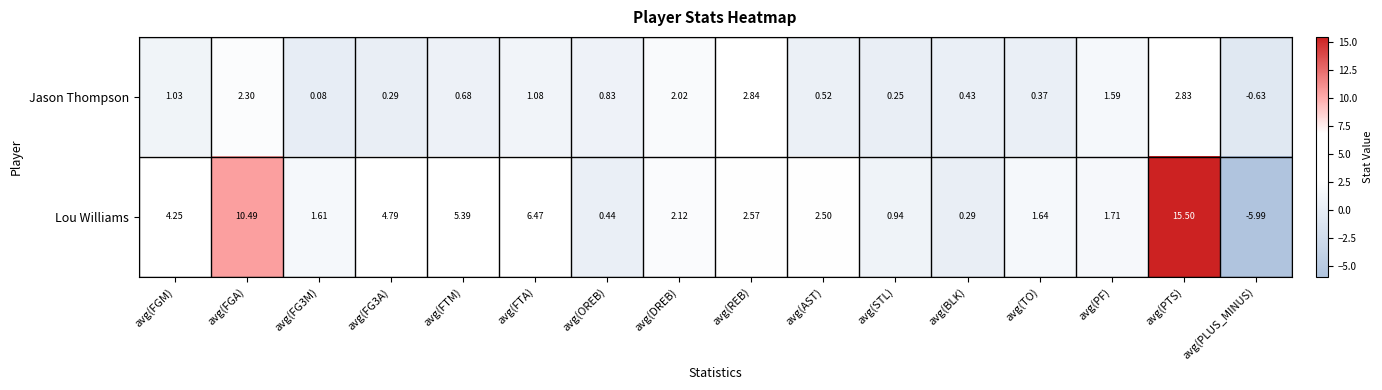

Where does the Jason Thompson series first go above 0?

avg(FGM)